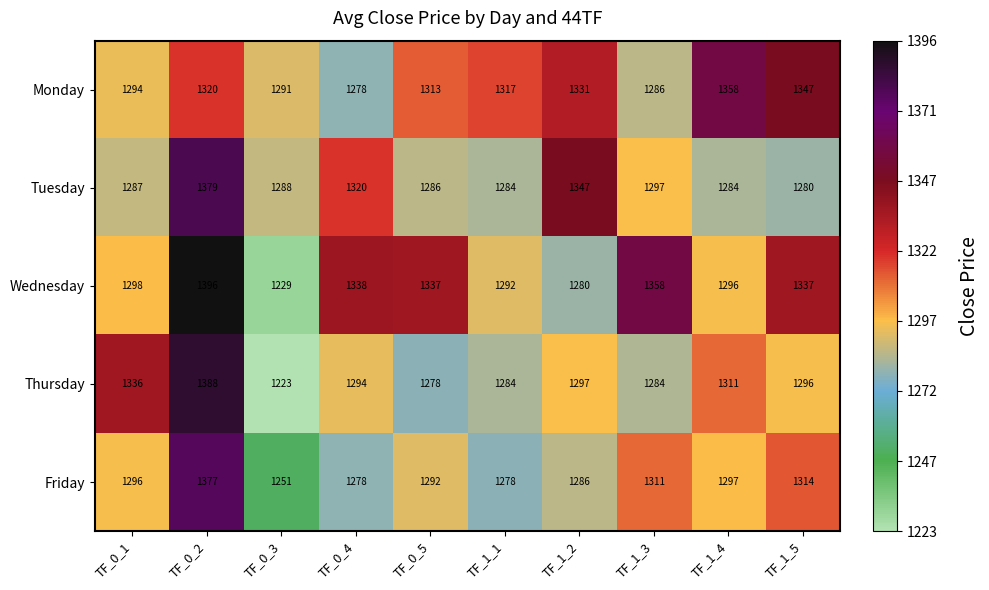

At how many categories does at least one series exceed 1270?

10